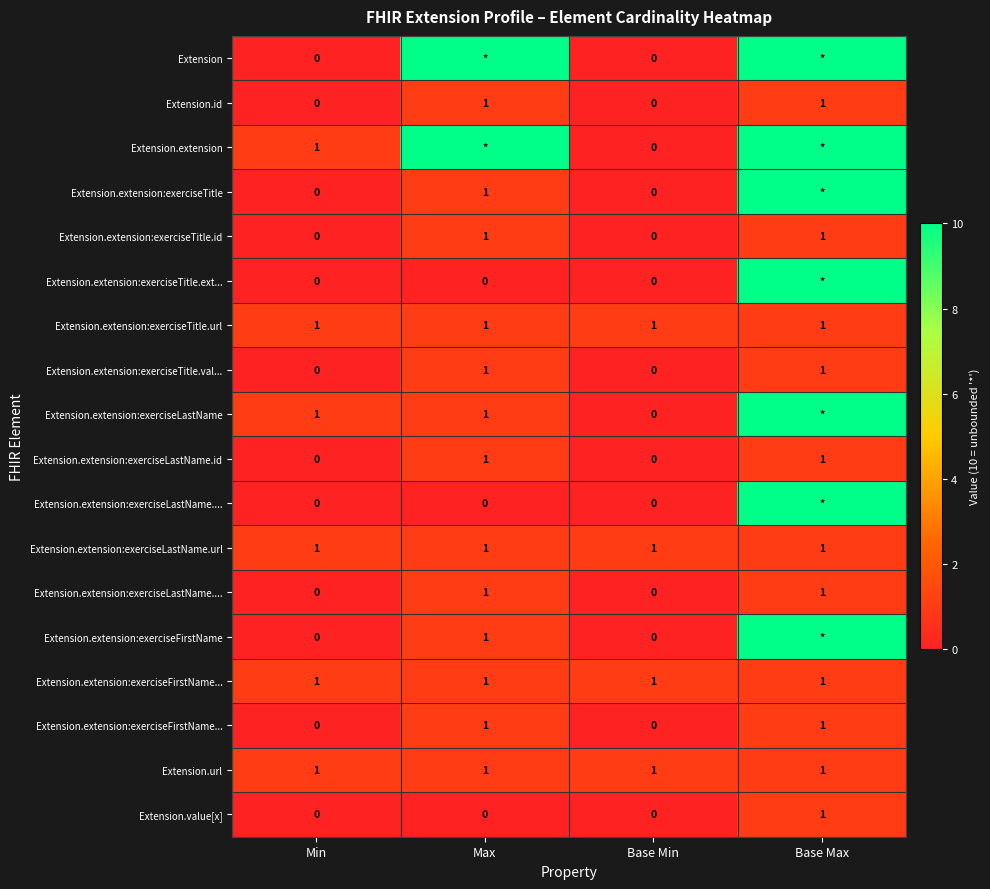

Between Min and Base Min, which is larger?

Min